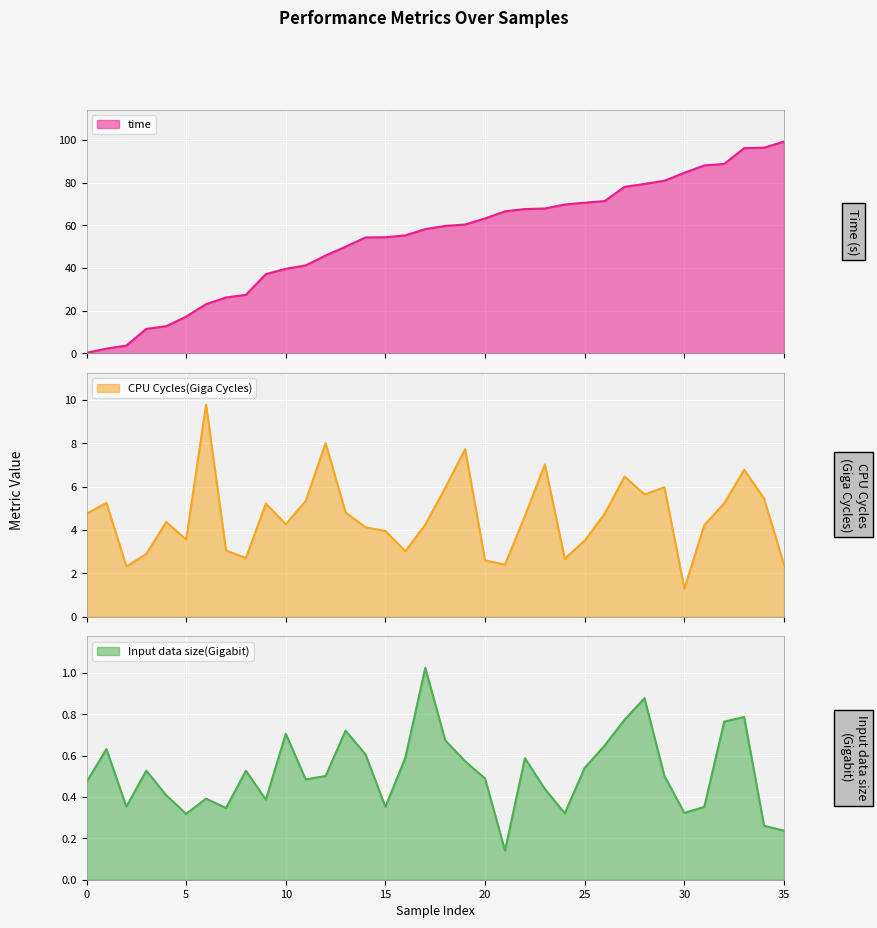

The CPU Cycles(Giga Cycles) series shows 14.5 at 6. True or false?

False